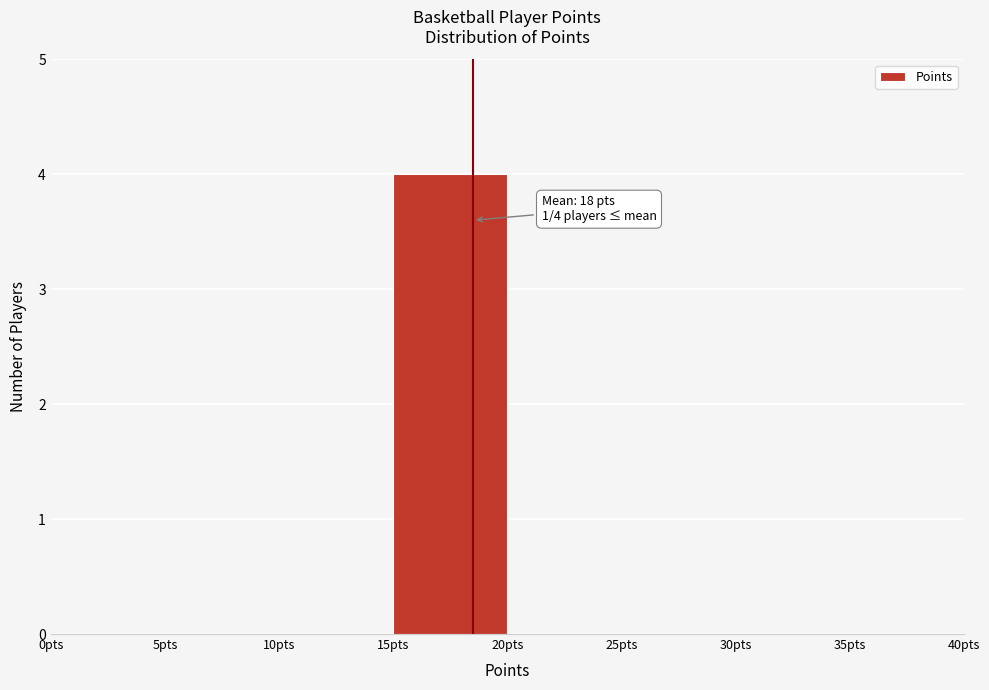

Over which range of the x-axis is the bar tallest?

15 to 20